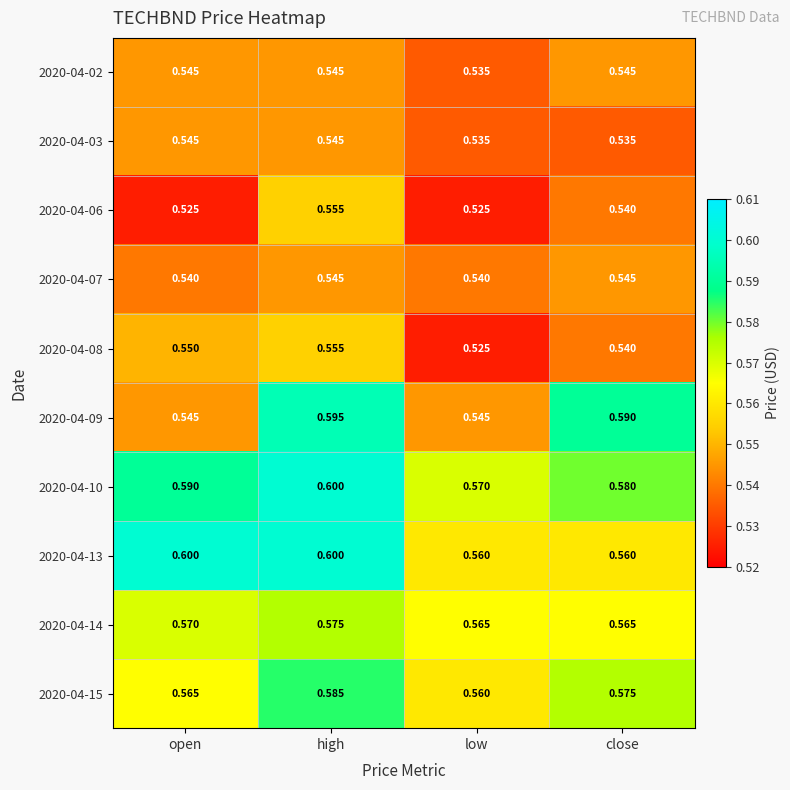

Count the number of data series in this chart.

10